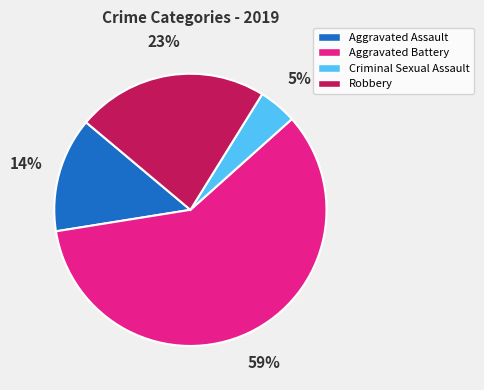

Is the sum of Aggravated Battery and Criminal Sexual Assault greater than half?

Yes